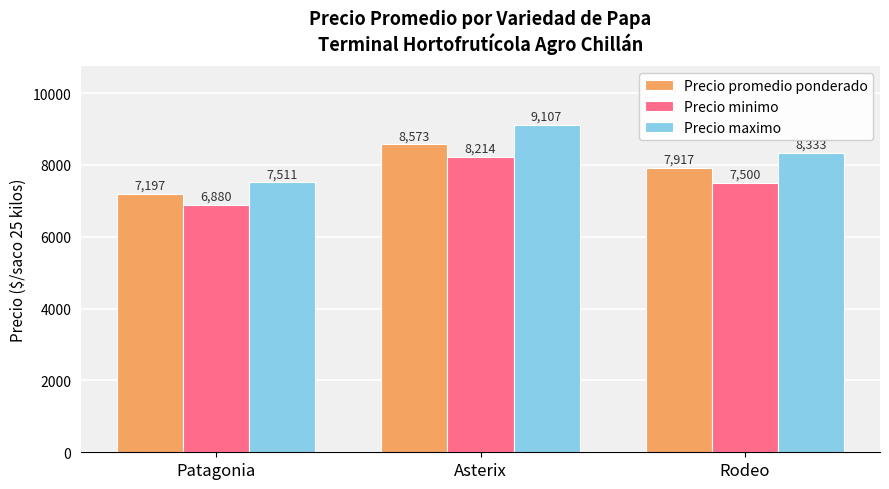

How many bars are there in total?

9